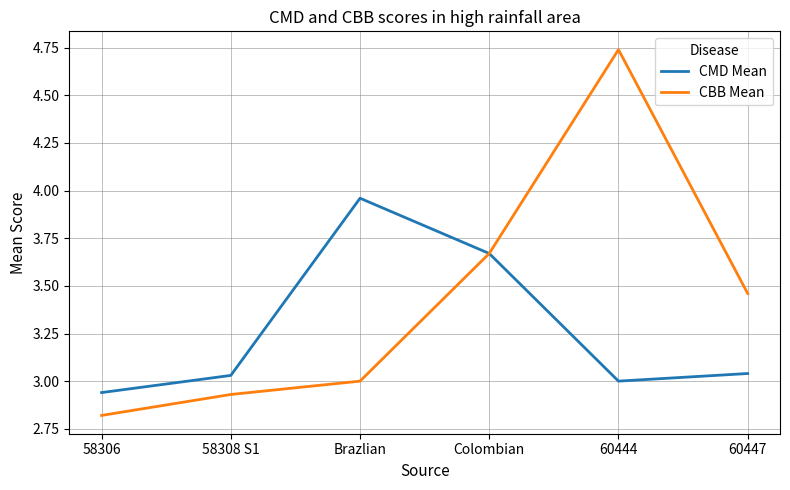

Which label corresponds to the smallest value in the chart?

58306